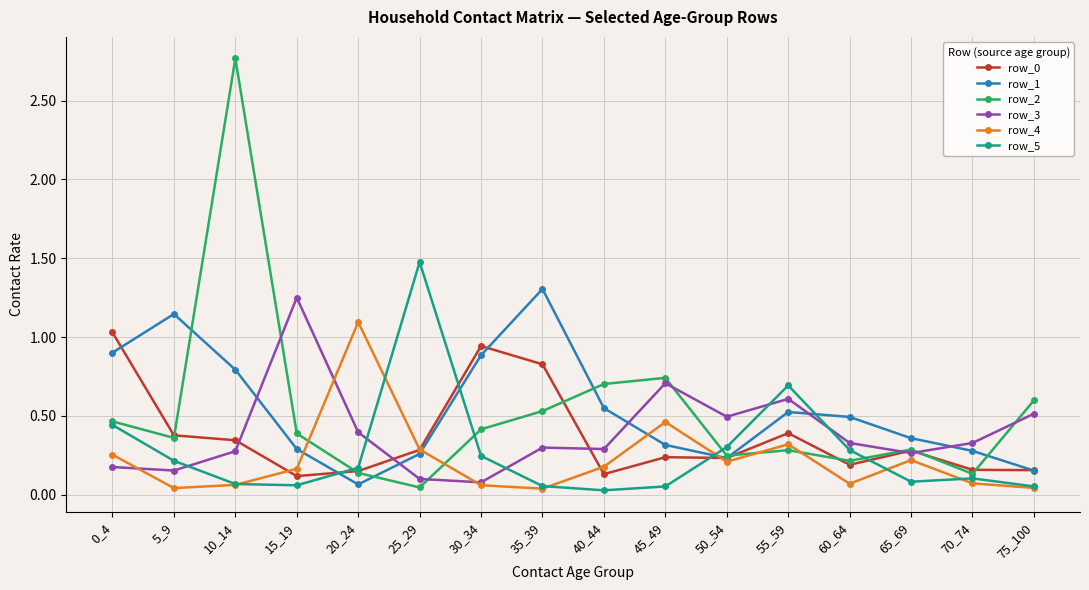

What is the total value across all series at 65_69?

1.5